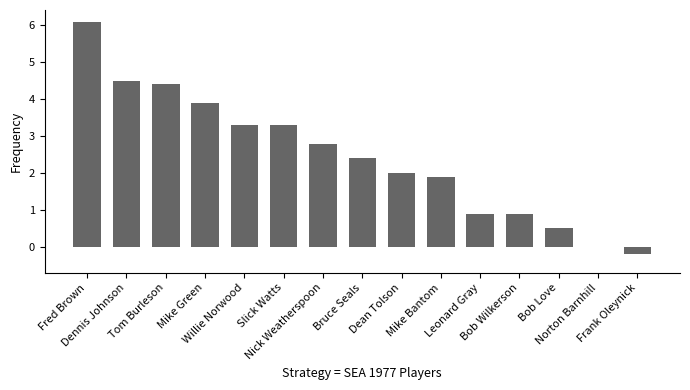

How many data points does each series have?

15